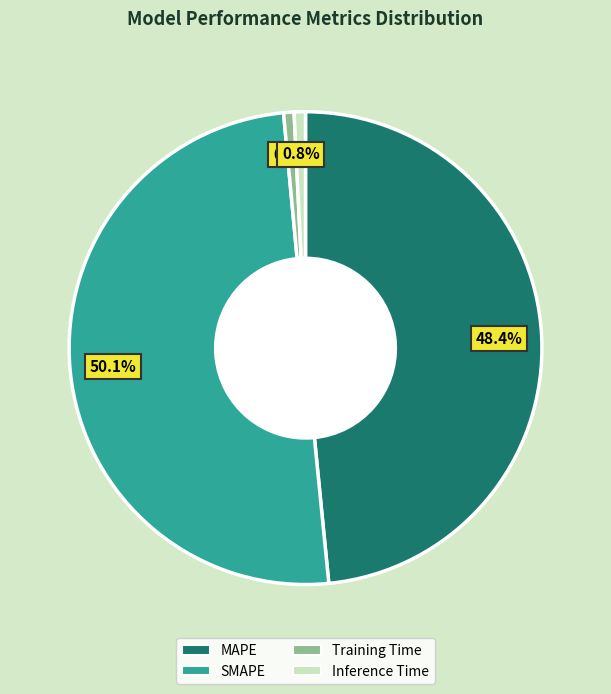

Is the sum of MAPE and SMAPE greater than half?

Yes